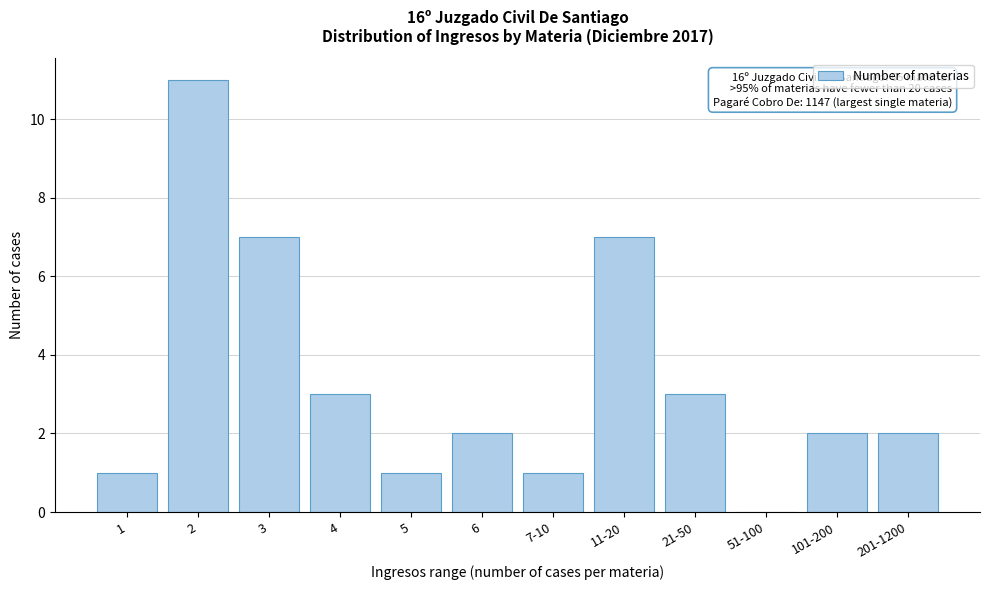

The value at 21-50 is 3. True or false?

True